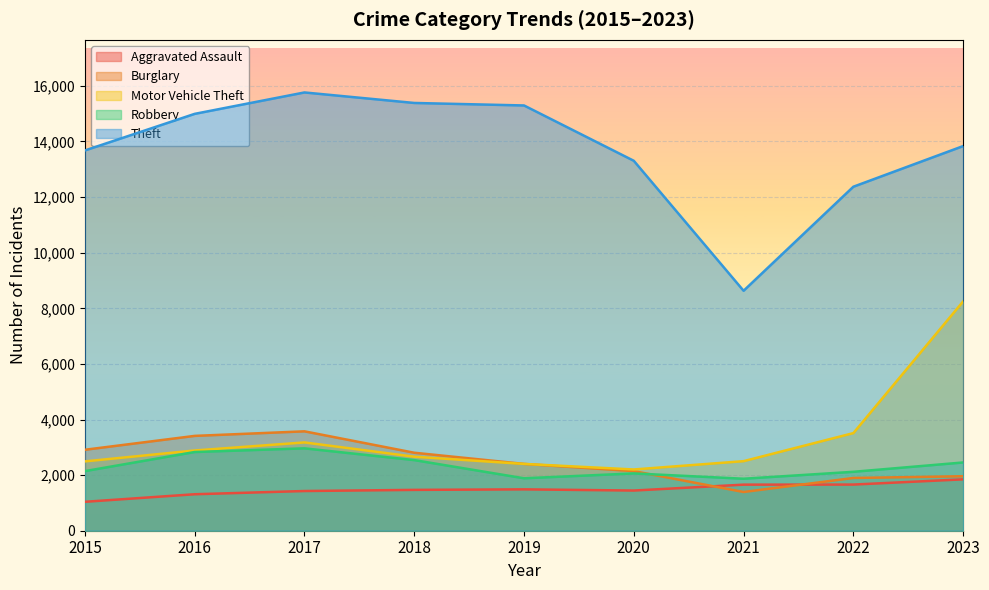

Where is Robbery nearest to the value 2416?

2023